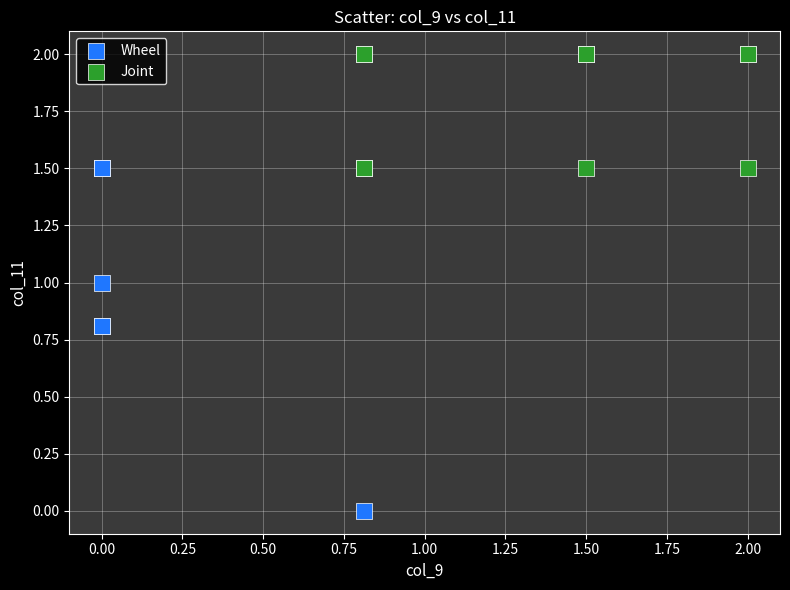

Which series reaches the minimum Y coordinate?

Wheel